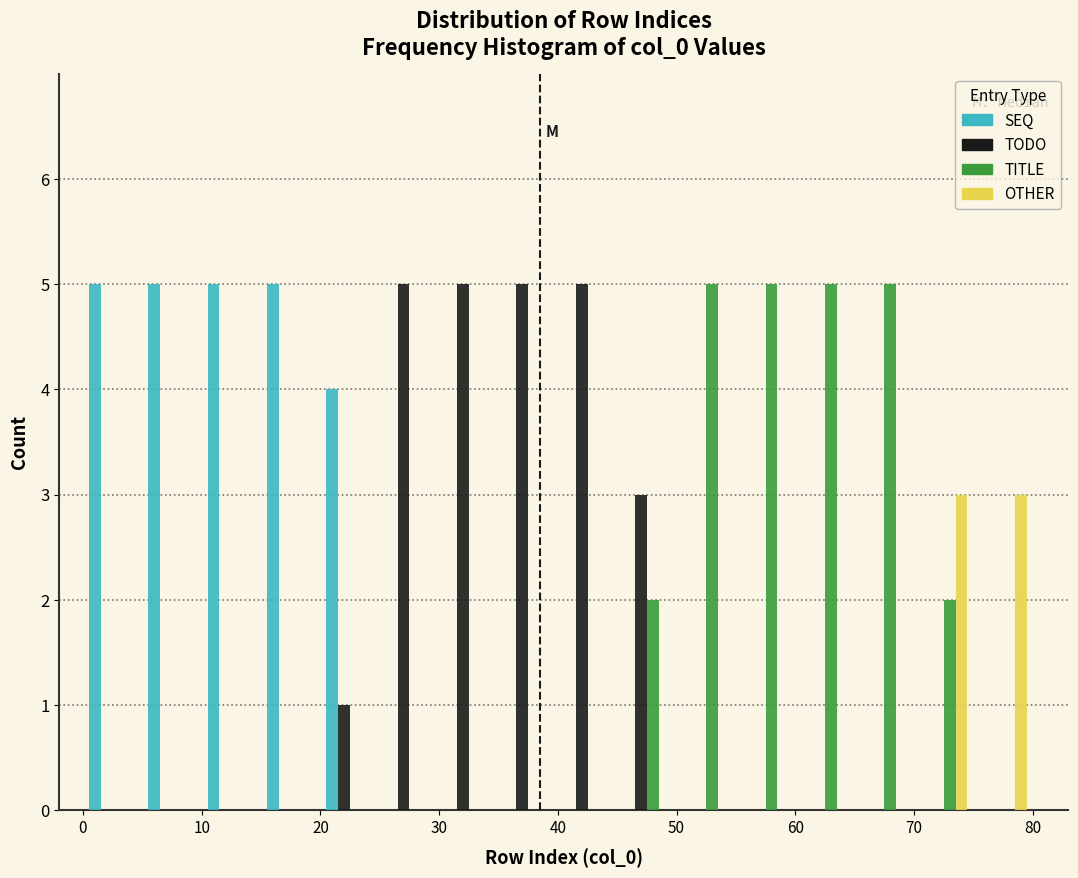

Reading left to right, transcribe this chart: for each range on the x-axis, give the height of each series' bar. The values are not printed on the chart, so give them approximately, as read against the axis.

0 to 5: SEQ=5	TODO=0	TITLE=0	OTHER=0
5 to 10: SEQ=5	TODO=0	TITLE=0	OTHER=0
10 to 15: SEQ=5	TODO=0	TITLE=0	OTHER=0
15 to 20: SEQ=5	TODO=0	TITLE=0	OTHER=0
20 to 25: SEQ=4	TODO=1	TITLE=0	OTHER=0
25 to 30: SEQ=0	TODO=5	TITLE=0	OTHER=0
30 to 35: SEQ=0	TODO=5	TITLE=0	OTHER=0
35 to 40: SEQ=0	TODO=5	TITLE=0	OTHER=0
40 to 45: SEQ=0	TODO=5	TITLE=0	OTHER=0
45 to 50: SEQ=0	TODO=3	TITLE=2	OTHER=0
50 to 55: SEQ=0	TODO=0	TITLE=5	OTHER=0
55 to 60: SEQ=0	TODO=0	TITLE=5	OTHER=0
60 to 65: SEQ=0	TODO=0	TITLE=5	OTHER=0
65 to 70: SEQ=0	TODO=0	TITLE=5	OTHER=0
70 to 75: SEQ=0	TODO=0	TITLE=2	OTHER=3
75 to 80: SEQ=0	TODO=0	TITLE=0	OTHER=3